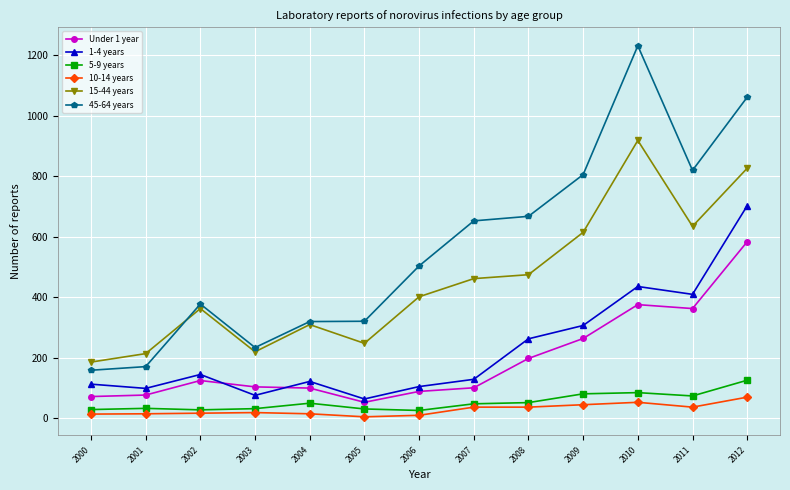

True or false: Under 1 year has a value of 375 at 2010.

True